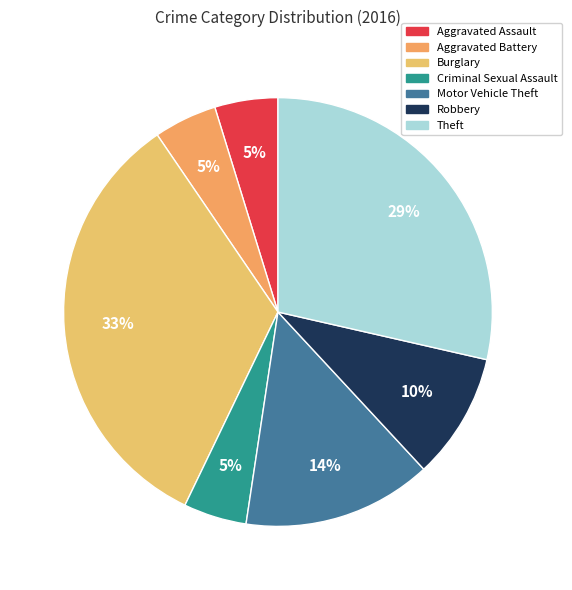

How many segments does this pie chart have?

7